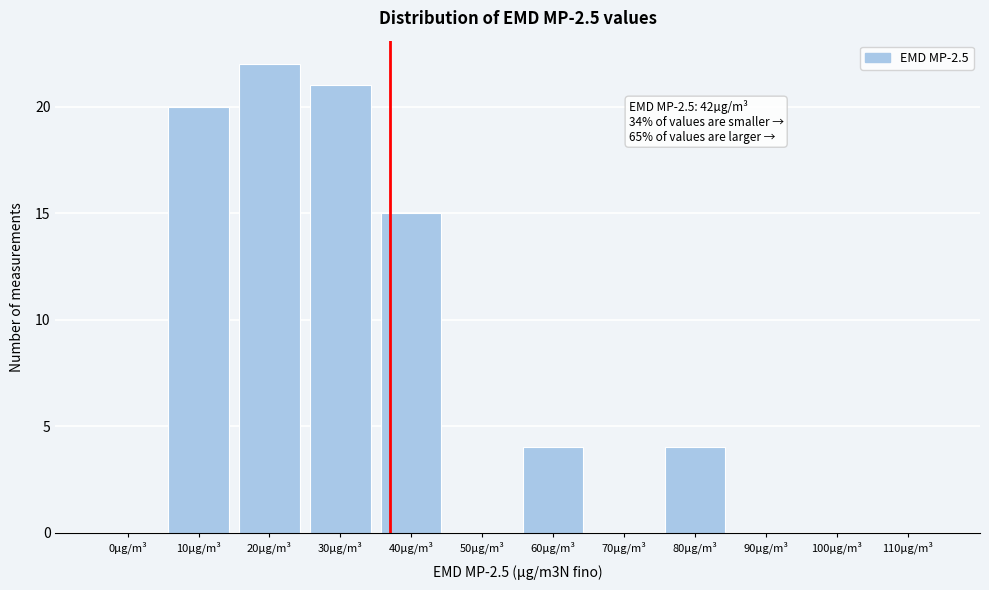

Reading left to right, extract all data points from this chart.

0µg/m³=0	10µg/m³=20	20µg/m³=22	30µg/m³=21	40µg/m³=15	50µg/m³=0	60µg/m³=4	70µg/m³=0	80µg/m³=4	90µg/m³=0	100µg/m³=0	110µg/m³=0